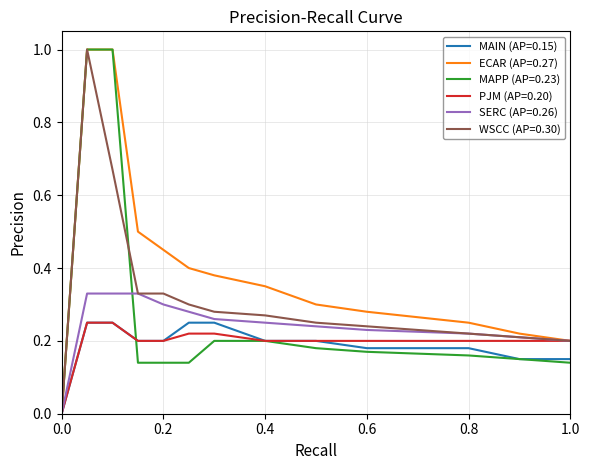

What is the maximum value for WSCC (AP=0.30)?

1.0